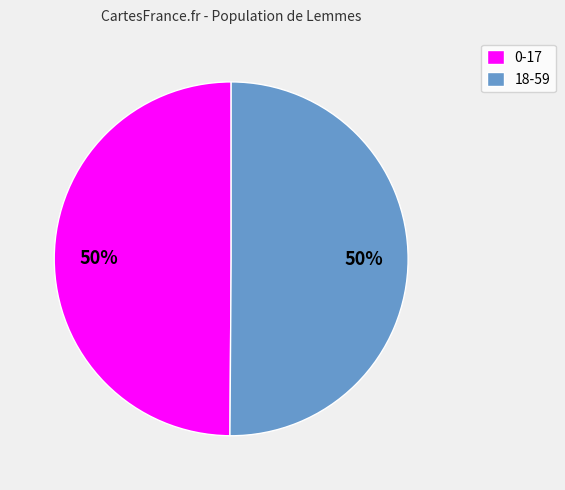

To the nearest percent, what percentage of the pie is 0-17?

50%